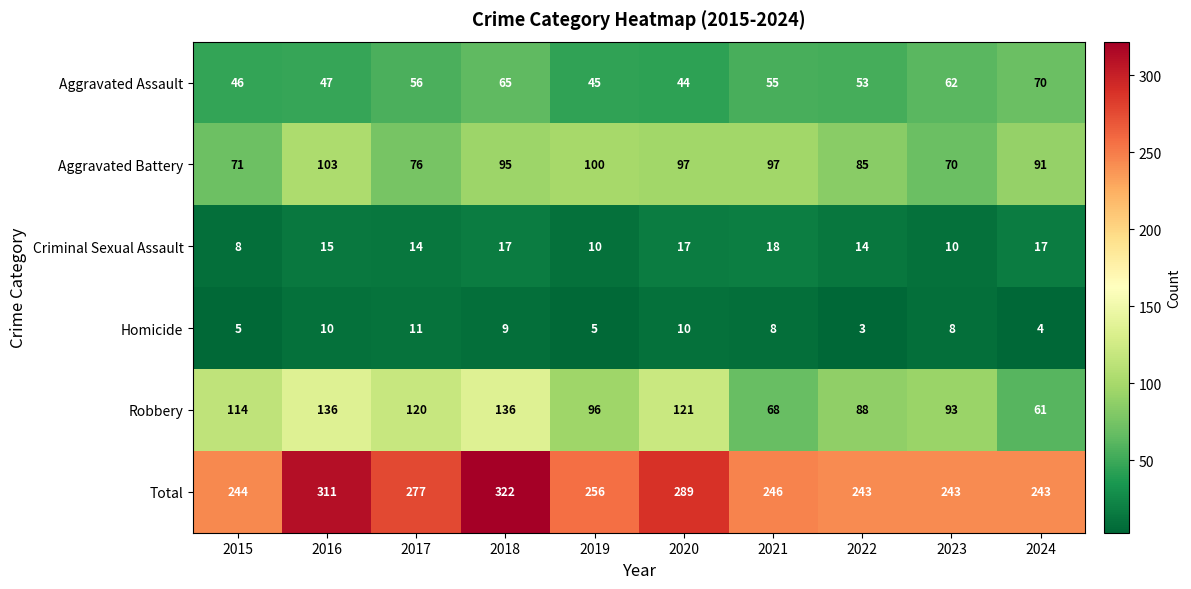

What is the difference between the maximum and minimum values in the Criminal Sexual Assault series?

10